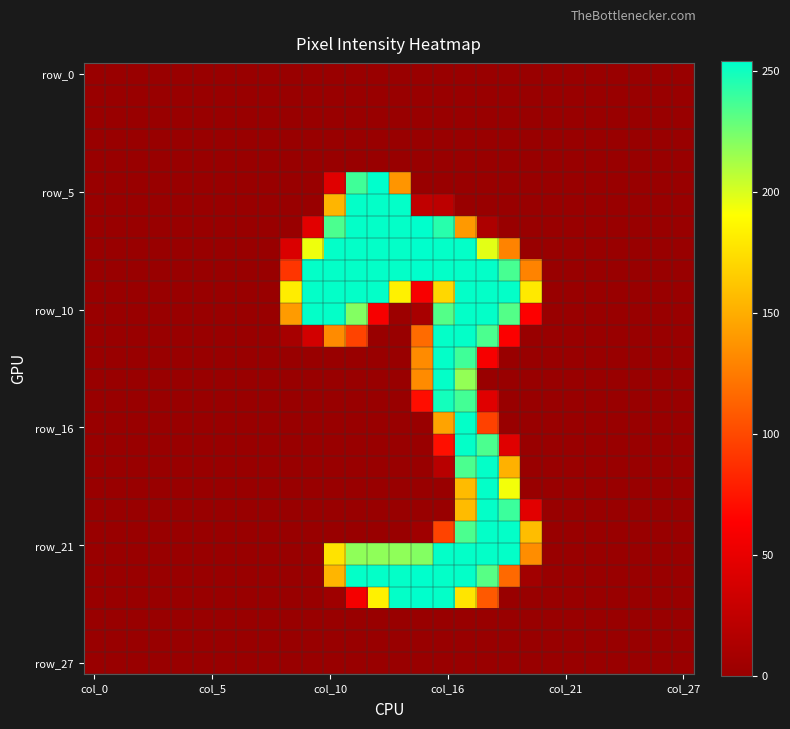

Count the number of categories in the chart.

28